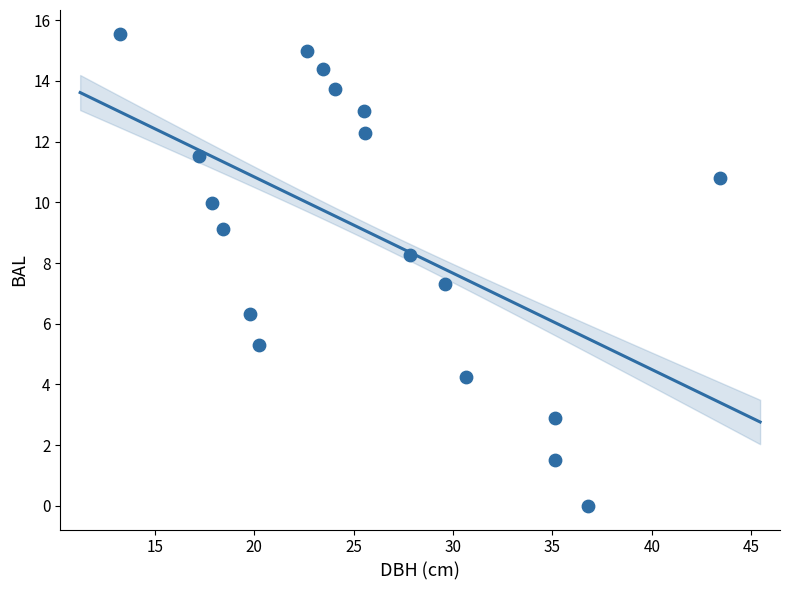

What is the range of Y values (max minus min)?

15.6